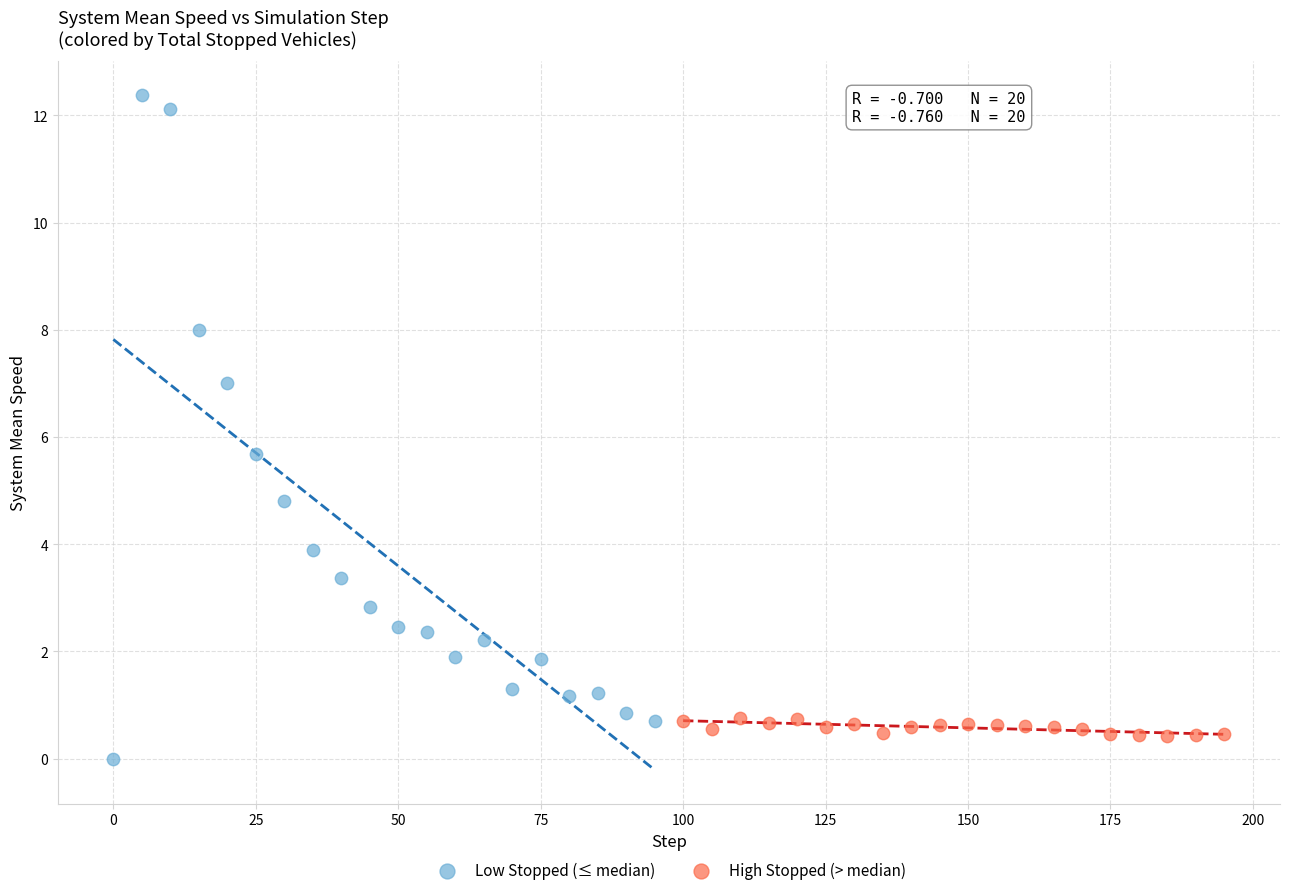

What are all the series names shown in the legend?

Low Stopped (≤ median), High Stopped (> median)